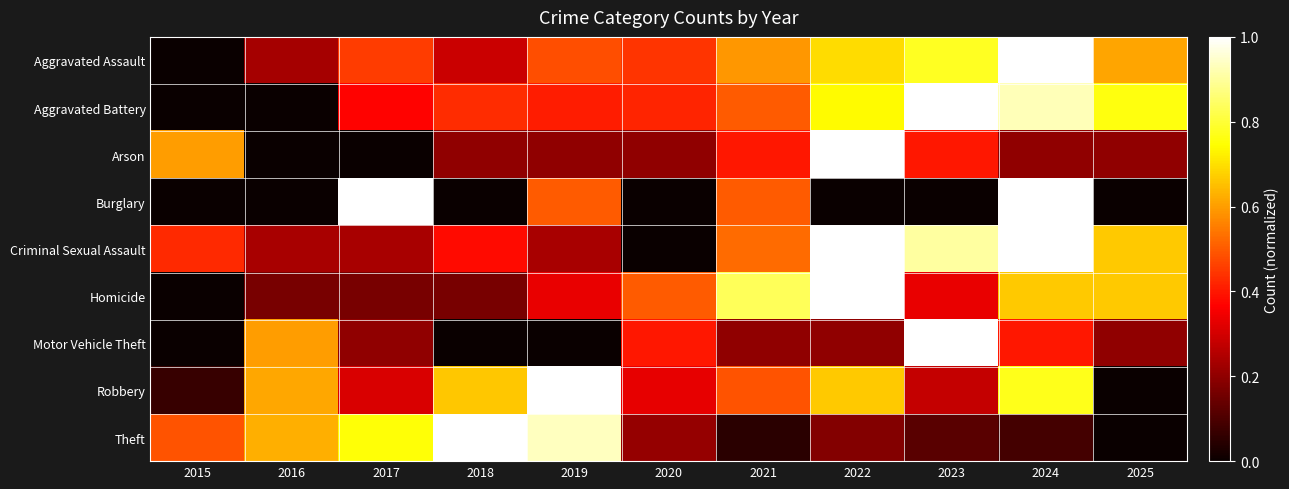

Between 2018 and 2019, which series saw the biggest shift?

Burglary